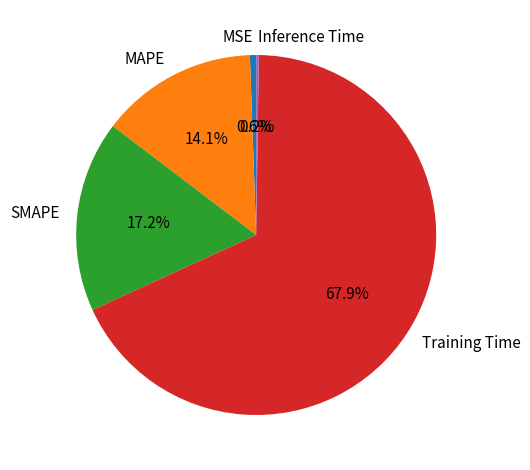

Combined, do Training Time and SMAPE account for over 50%?

Yes